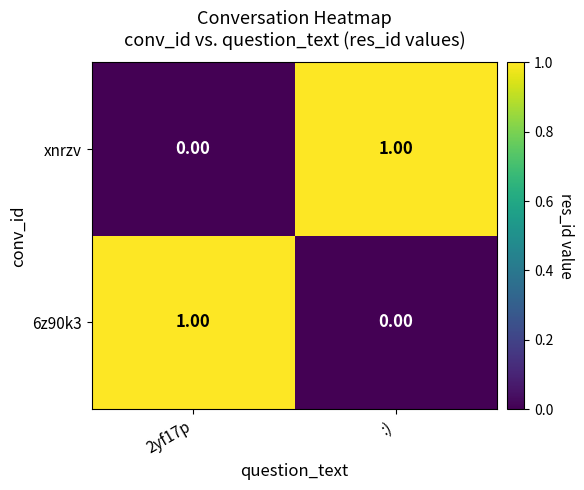

Rank the series at :) from lowest to highest value.

6z90k3, xnrzv